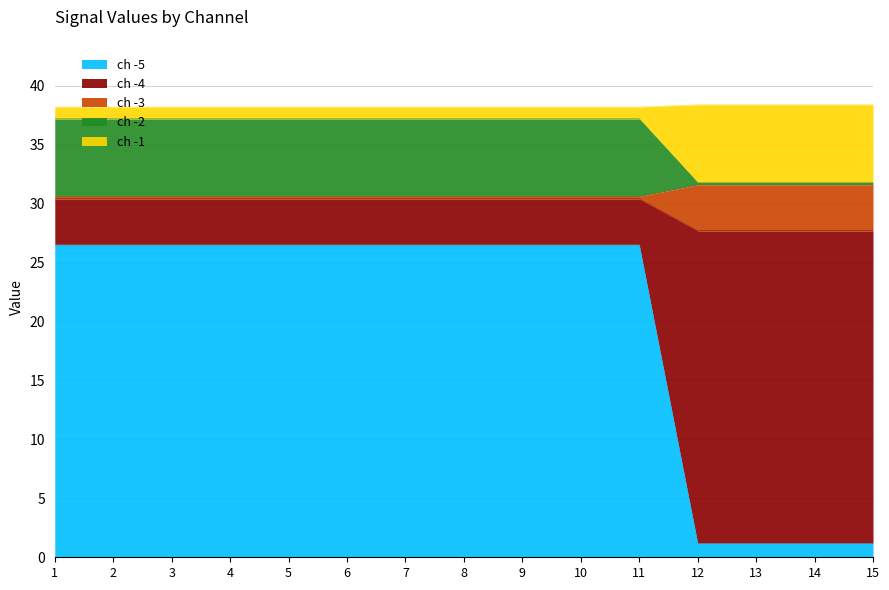

What are all the series names shown in the legend?

ch -5, ch -4, ch -3, ch -2, ch -1